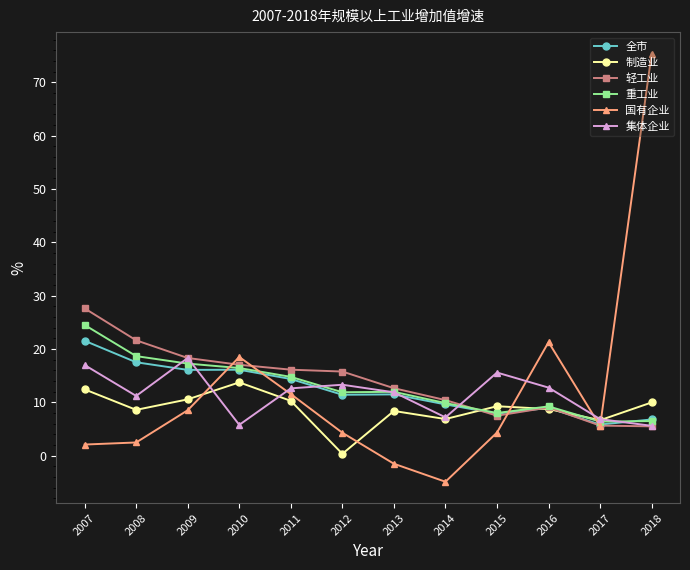

Which category has the lowest value across all series?

2014